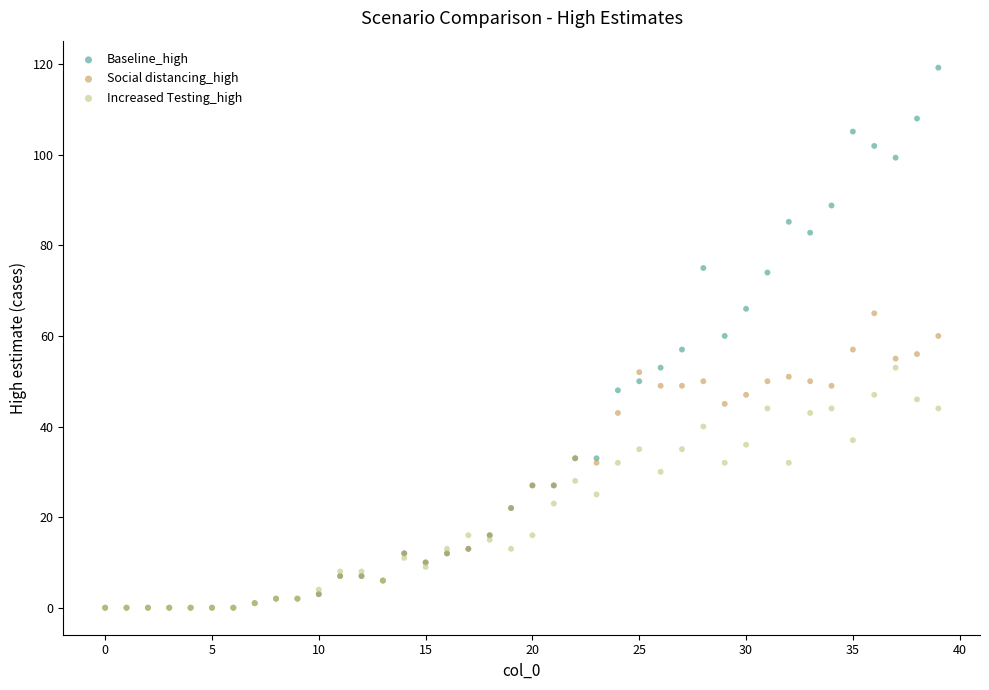

Which series has the largest Y range (max minus min)?

Baseline_high